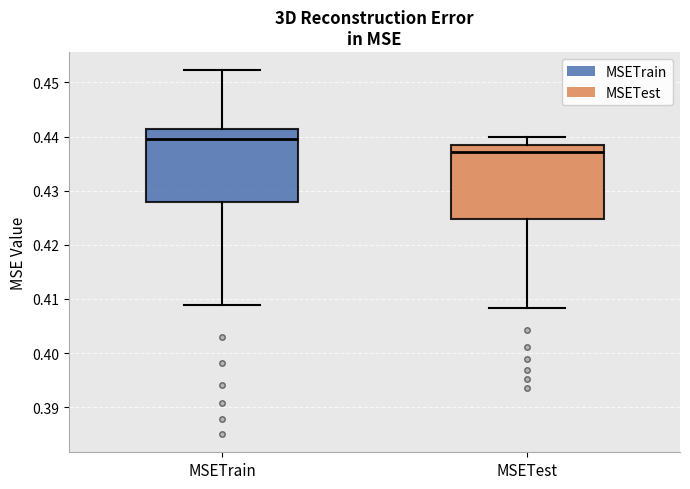

Reading left to right, read every box against the y-axis: the position of its median line, the range the box covers, and the ends of its whiskers. The values are not printed on the chart, so give them approximately, as read against the axis.

MSETrain: median 0.439, box 0.428 to 0.441, whiskers 0.409 to 0.452
MSETest: median 0.437, box 0.425 to 0.438, whiskers 0.408 to 0.440